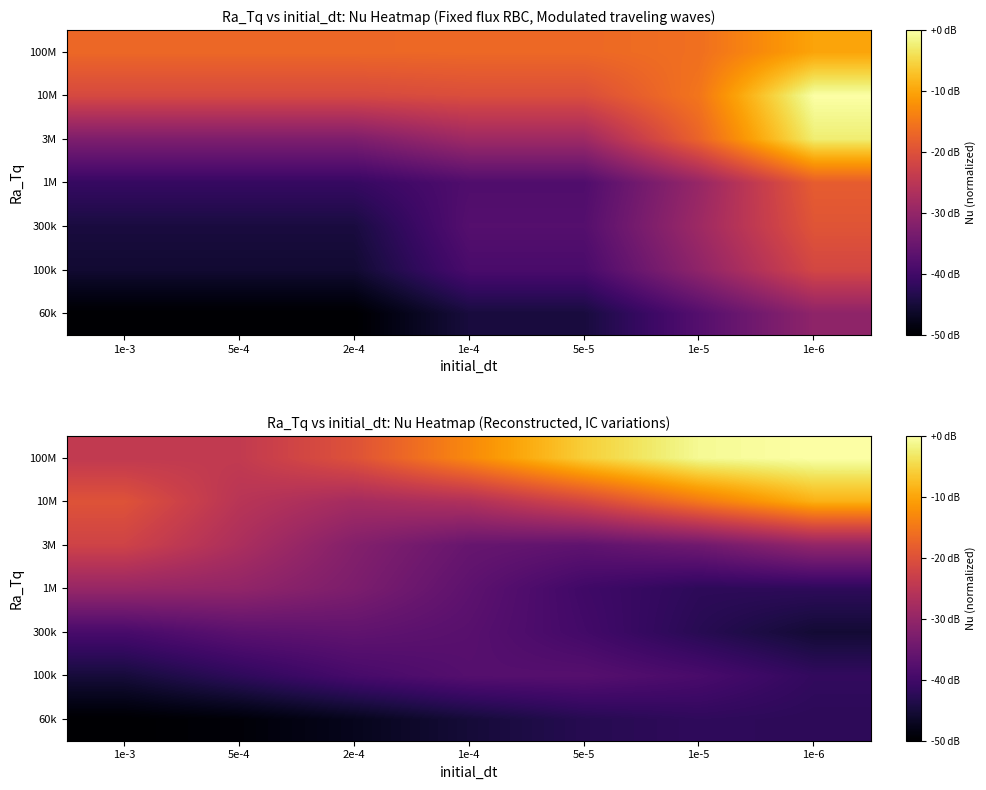

What is the spread (max minus min) of values at 5e-5?

37.2